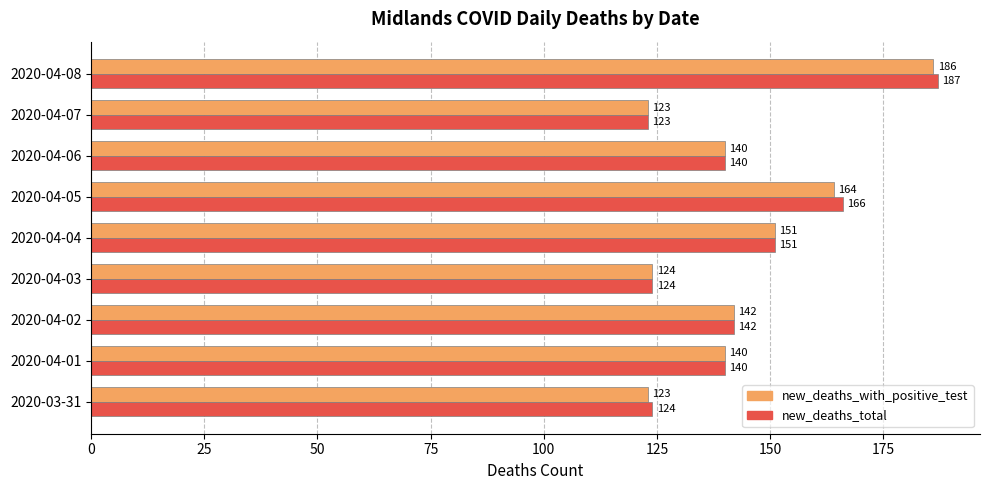

What is the sum of the new_deaths_with_positive_test values at 2020-04-06 and 2020-04-02?

282